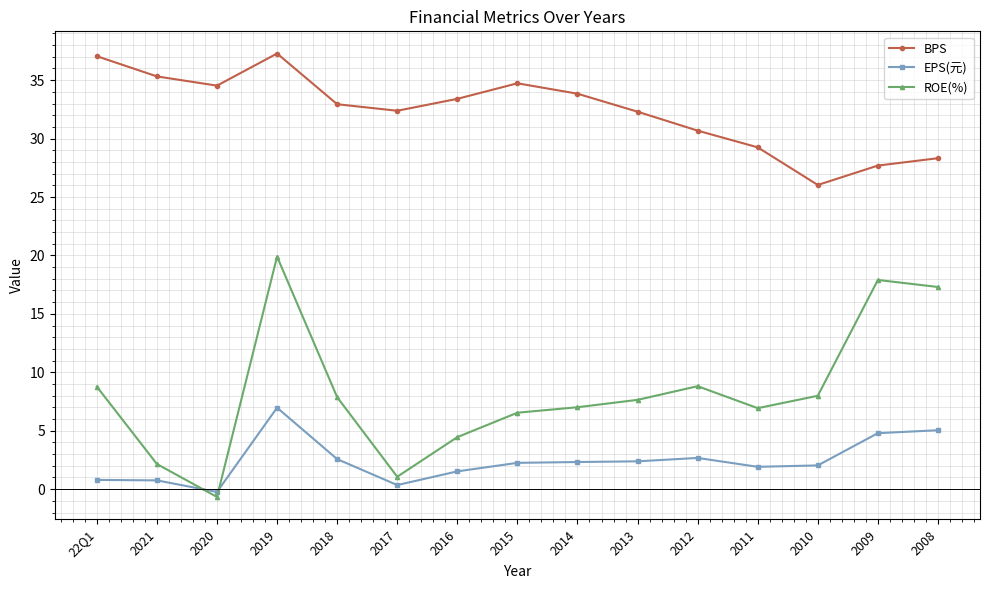

List the series in order of their overall mean, lowest first.

EPS(元), ROE(%), BPS